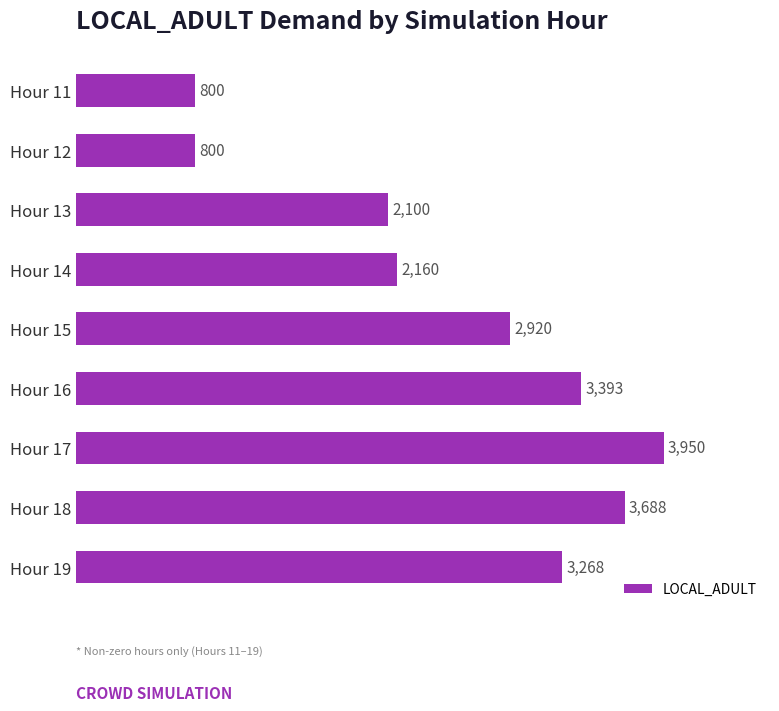

What is the maximum value shown in the chart?

3950.0